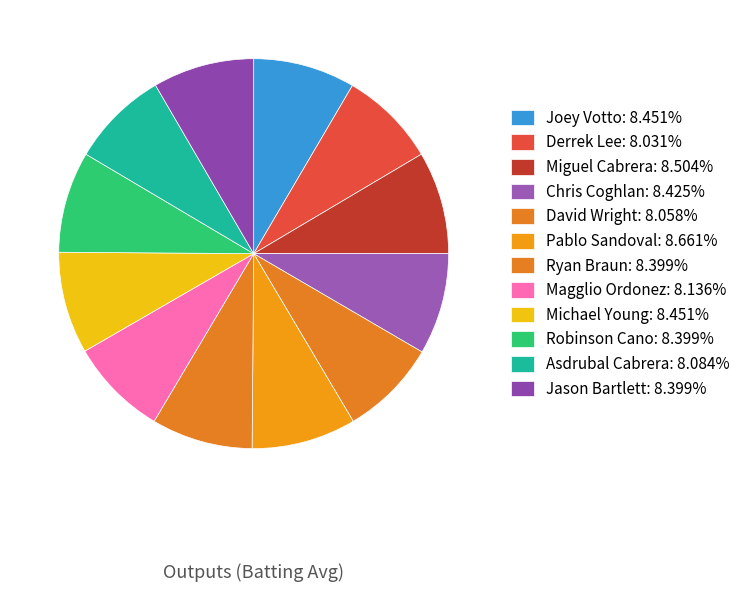

How many segments does this pie chart have?

12